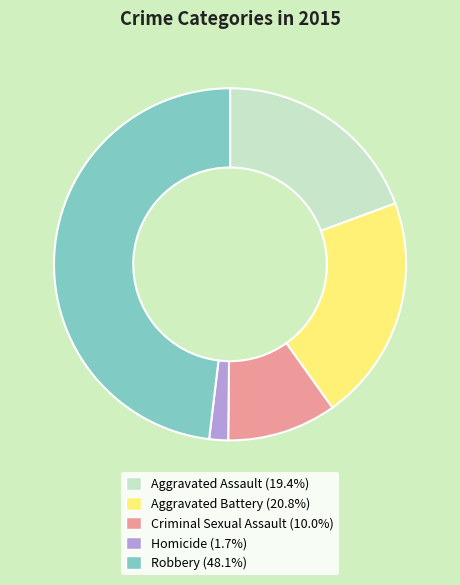

True or false: Homicide accounts for 2% of the total.

True